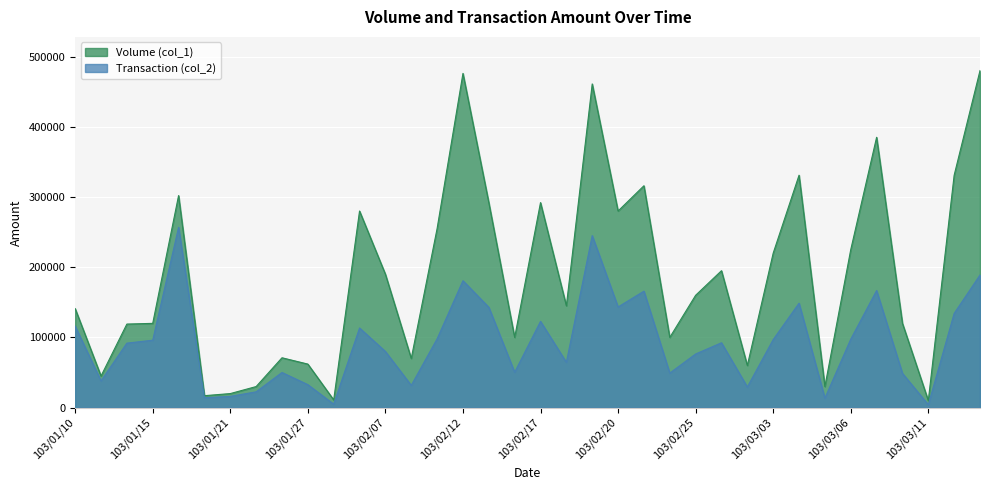

Reading left to right, list all the values displayed in this chart.

Volume (col_1): 141000	45000	119000	120000	302000	17000	20000	30000	71000	62000	11000	280000	190000	70000	255000	476000	292000	100000	292000	145000	461000	280000	316000	100000	160000	195000	60000	220000	331000	30000	225000	385000	120000	10000	331000	480000
Transaction (col_2): 116020	38100	91830	96000	256760	14080	16000	22500	50040	32730	4950	113400	80000	31700	97950	180740	142980	50400	122850	64550	245010	143360	165840	49200	76400	92350	29400	96900	148740	13500	97500	166750	48800	4100	134220	188850